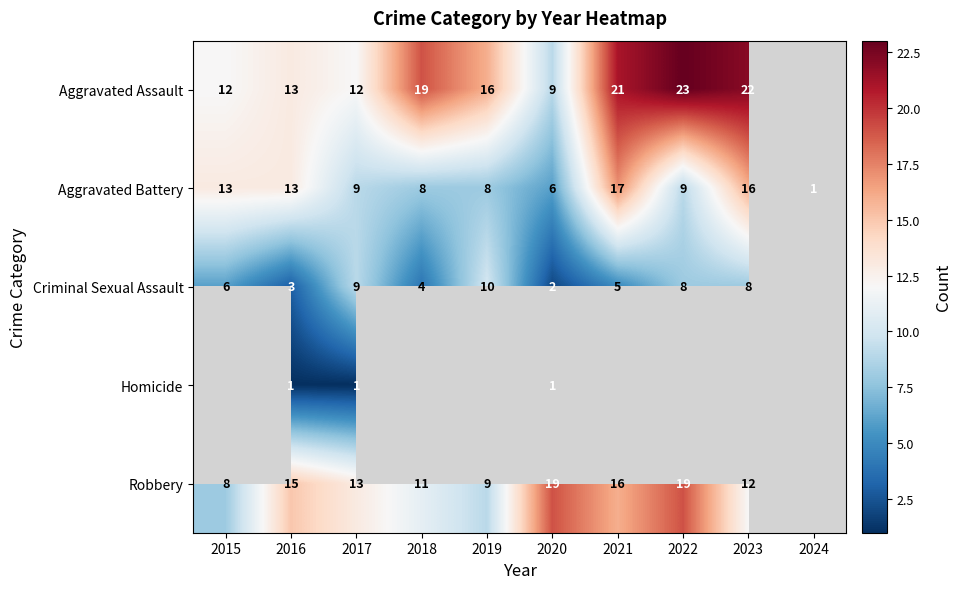

Is the value of Robbery at 2017 greater than the value of Criminal Sexual Assault at 2018?

Yes